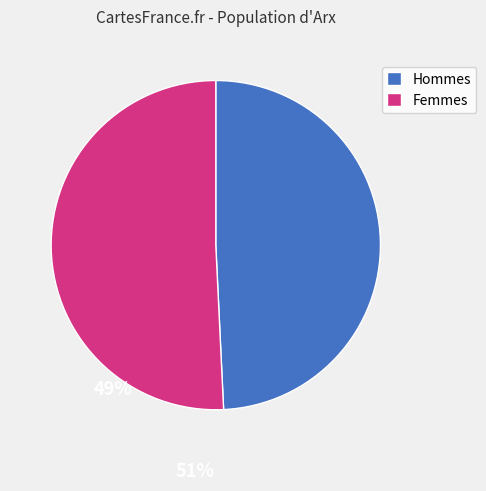

Which has a higher value, Hommes or Femmes?

Femmes